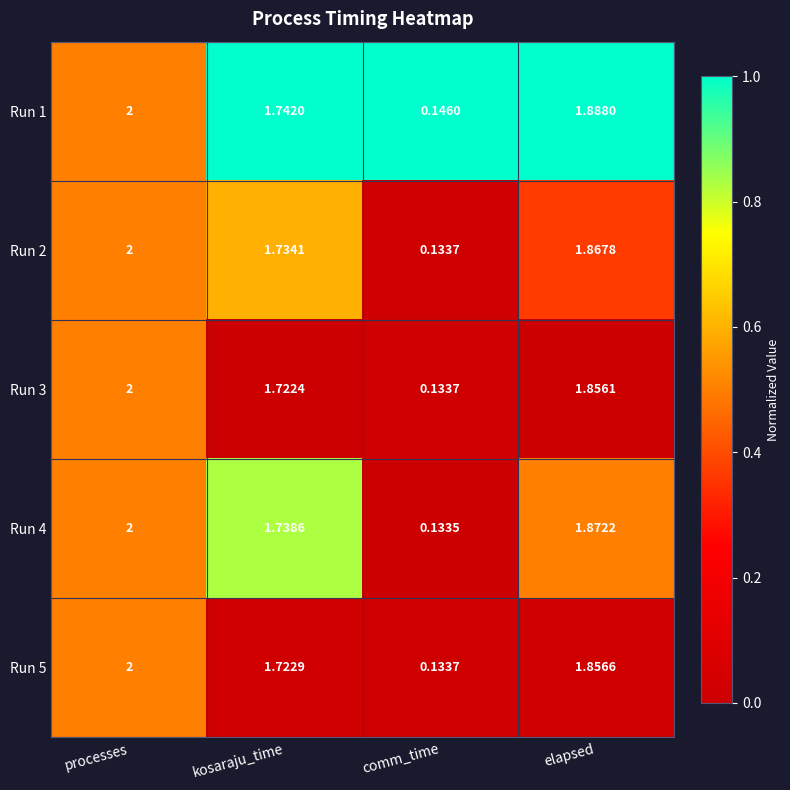

List the labels in order of Run 2 value, smallest first.

comm_time, kosaraju_time, elapsed, processes